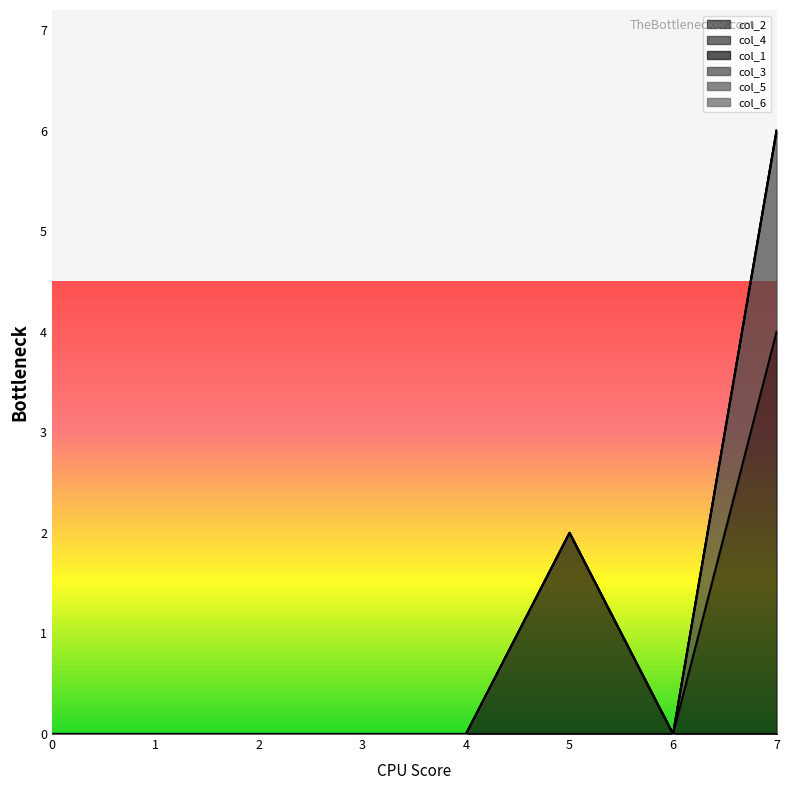

At how many categories does at least one series exceed 3?

1